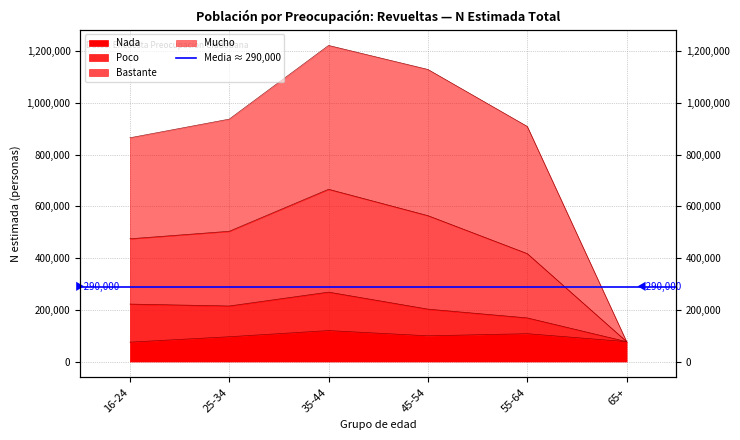

At which label does Bastante reach its peak?

35-44